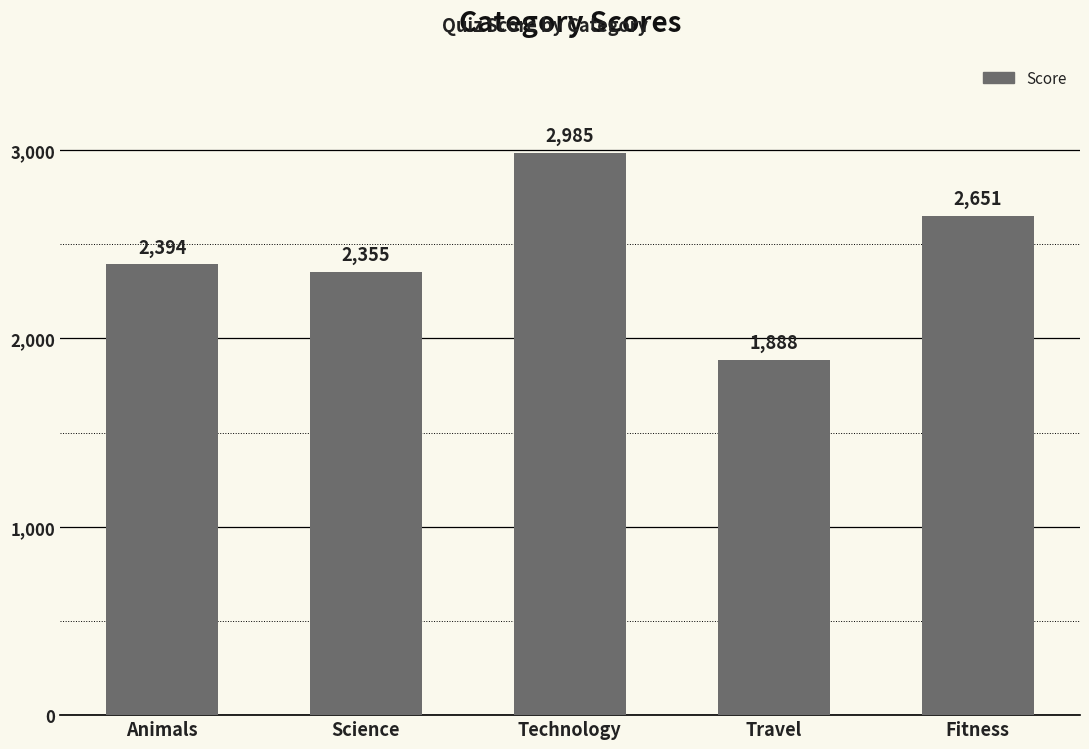

List the labels in order of value, smallest first.

Travel, Science, Animals, Fitness, Technology